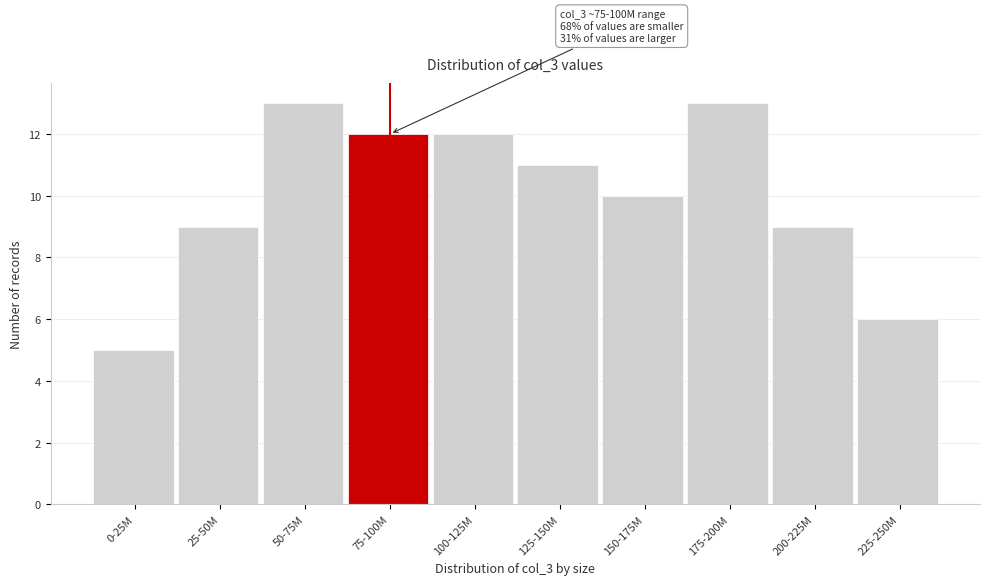

Reading left to right, what are all the values shown in this chart?

5	9	13	12	12	11	10	13	9	6